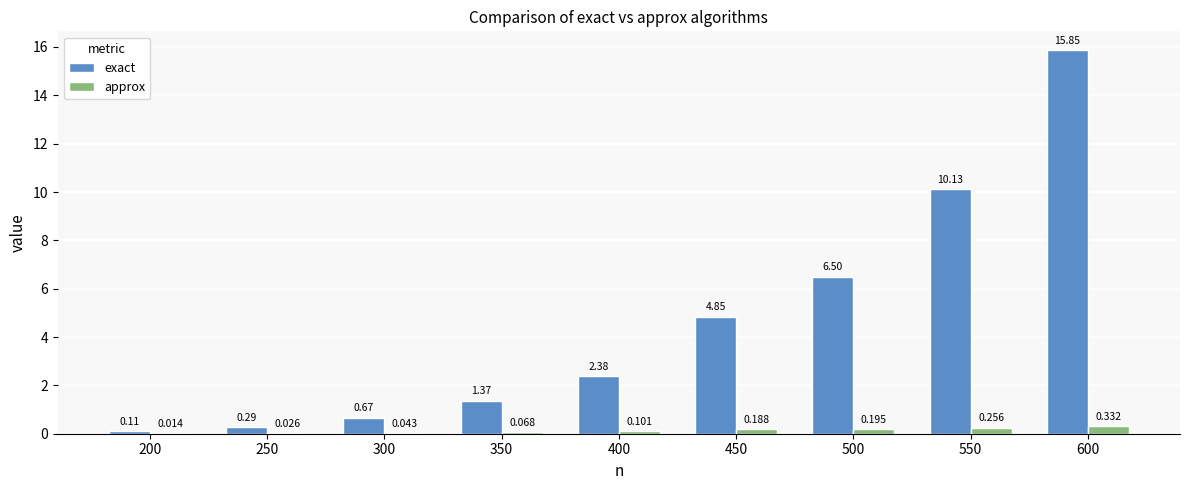

Which series changed the most between 300 and 600?

exact